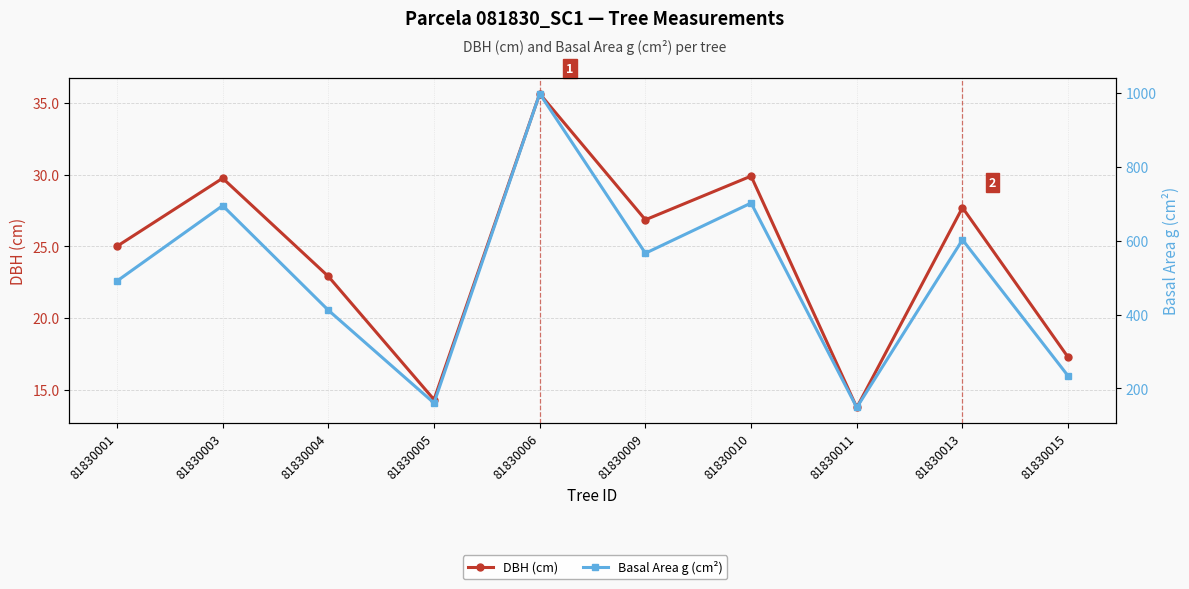

Is the value of DBH (cm) at 81830009 greater than the value of Basal Area g (cm²) at 81830013?

No